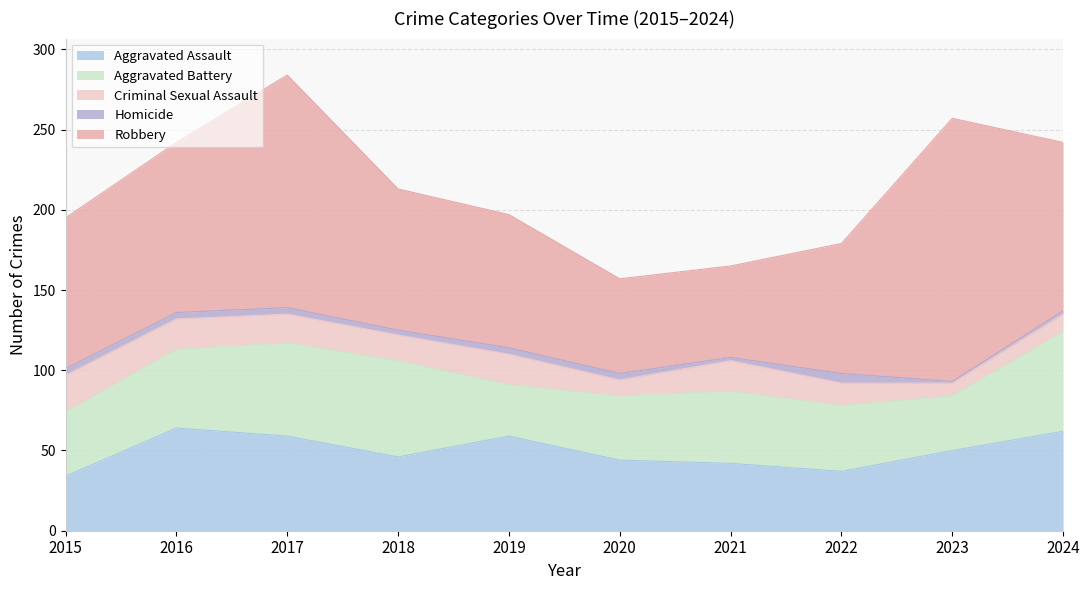

How many interior local valleys does the Homicide series have?

3